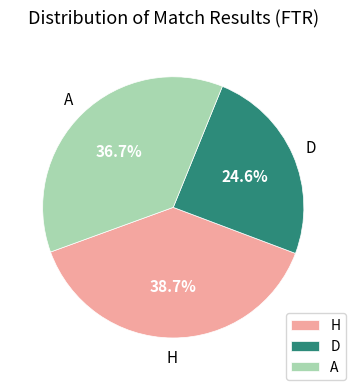

What is the largest slice in the pie chart?

H